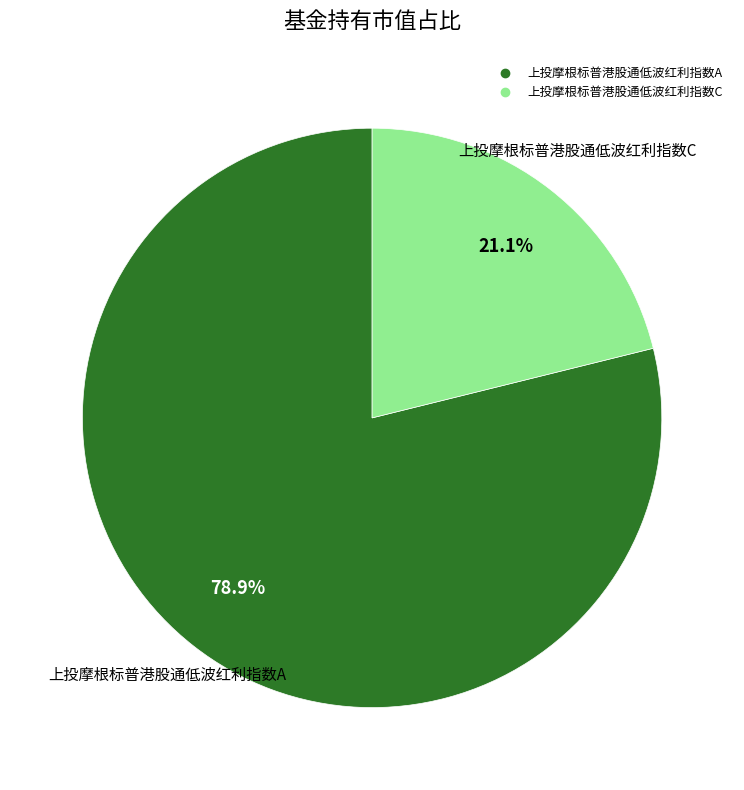

To the nearest percent, what is the combined percentage of 上投摩根标普港股通低波红利指数A and 上投摩根标普港股通低波红利指数C?

100%